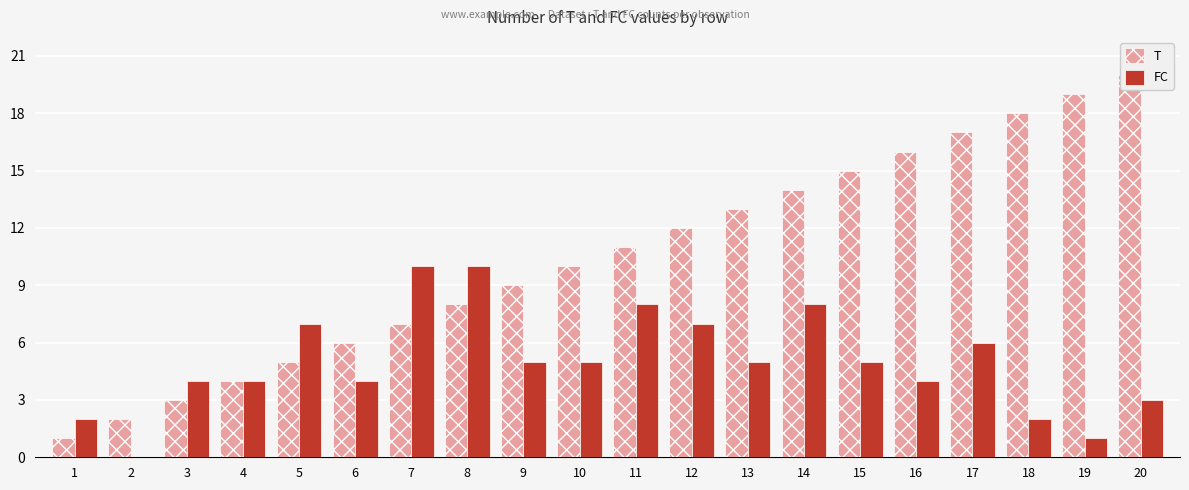

What is the value of the T bar at the 14th from the left?

14